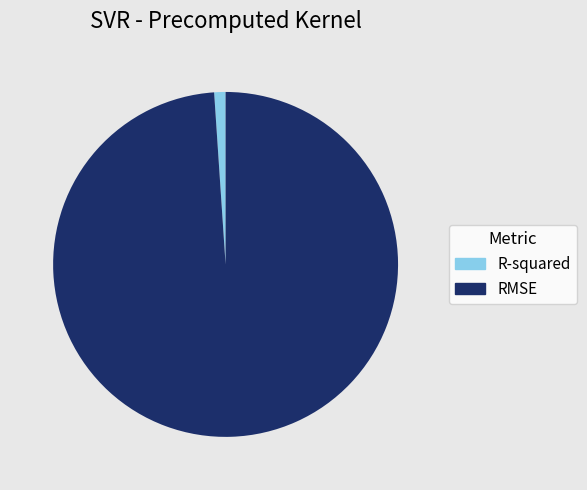

How many segments does this pie chart have?

2